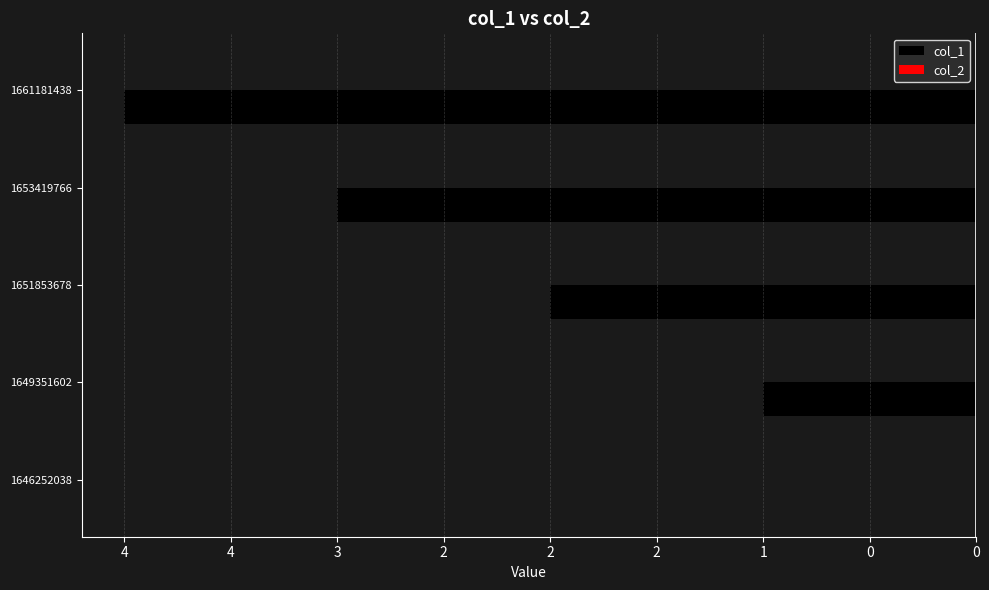

Are the bars horizontal?

Yes